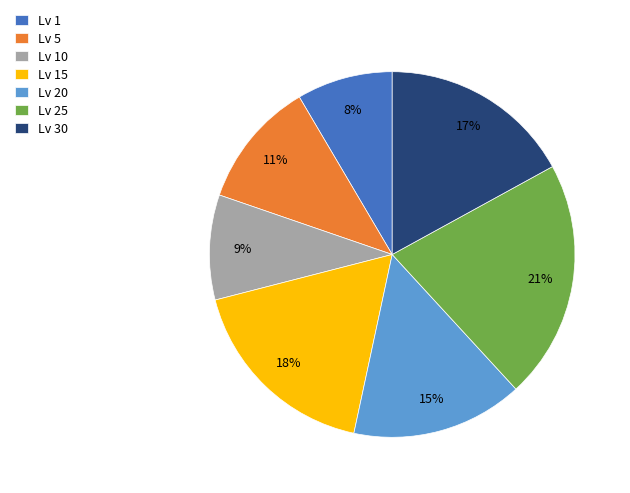

To the nearest percent, what percentage of the pie is Lv 25?

21%